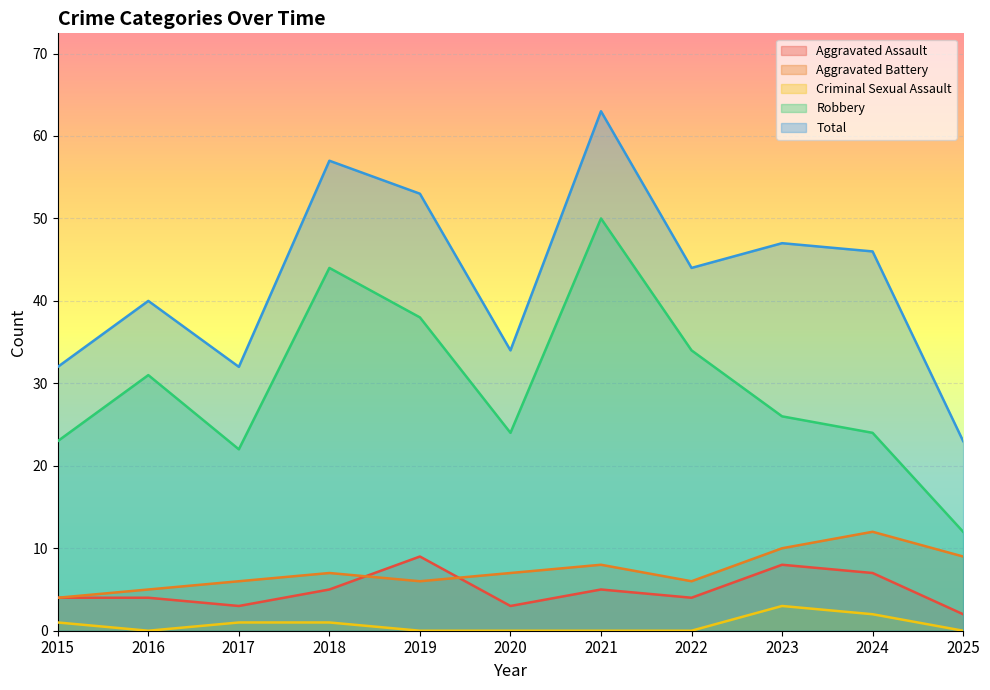

Count the number of data series in this chart.

5